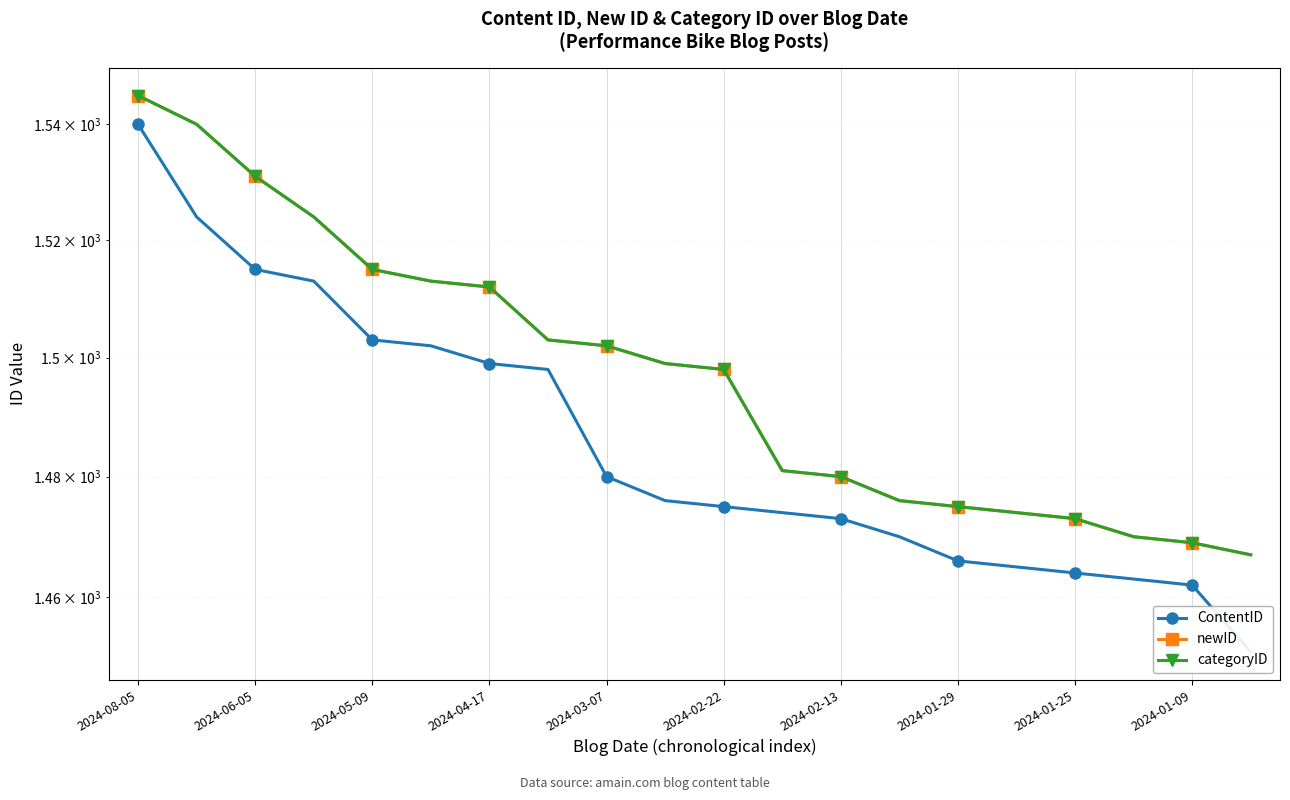

List the series in order of their peak value, highest first.

newID, categoryID, ContentID